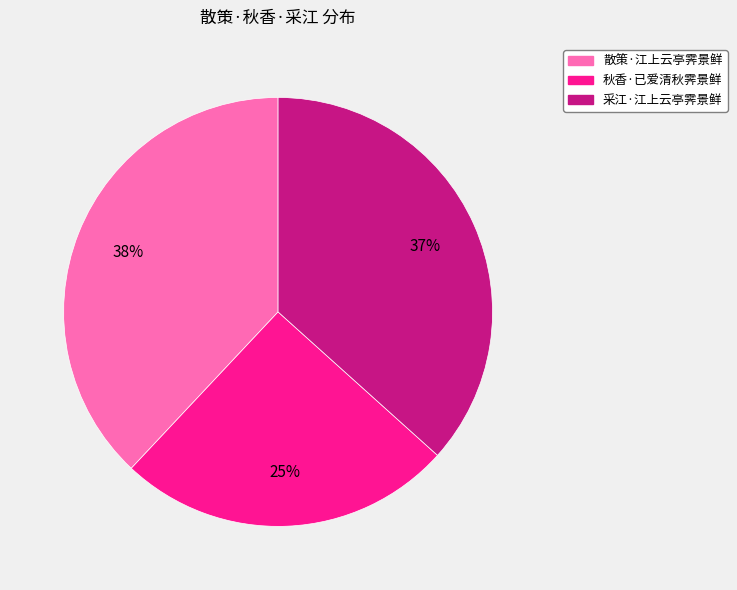

Which category has the smallest portion of the pie?

秋香·已爱清秋霁景鲜